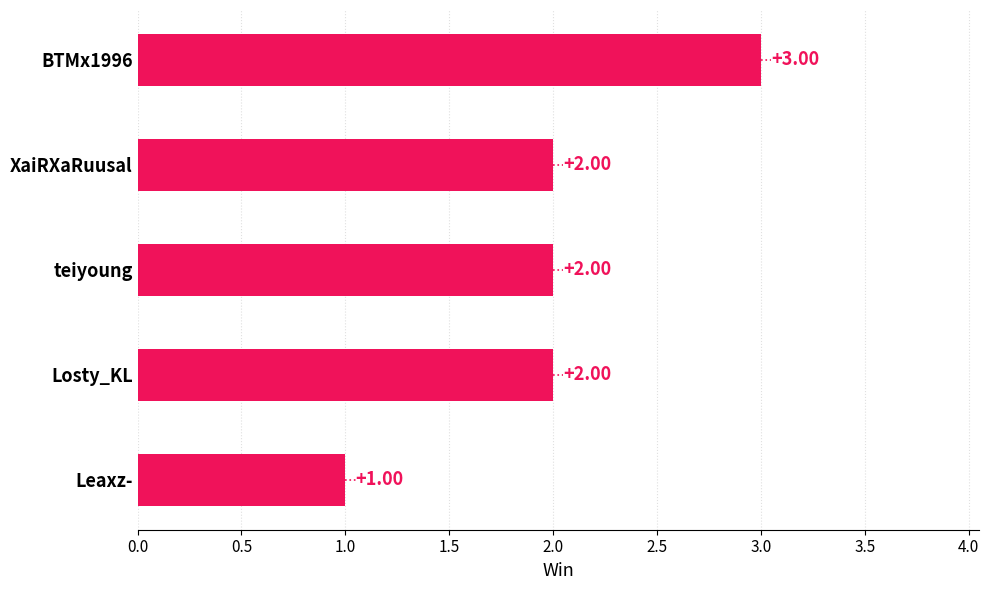

At which category does the chart reach its minimum across all series?

Leaxz-